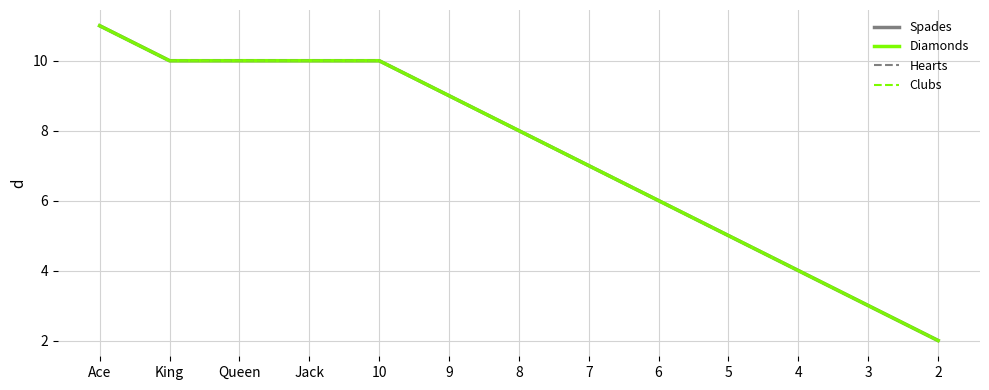

True or false: Spades has a value of 13 at 8.

False